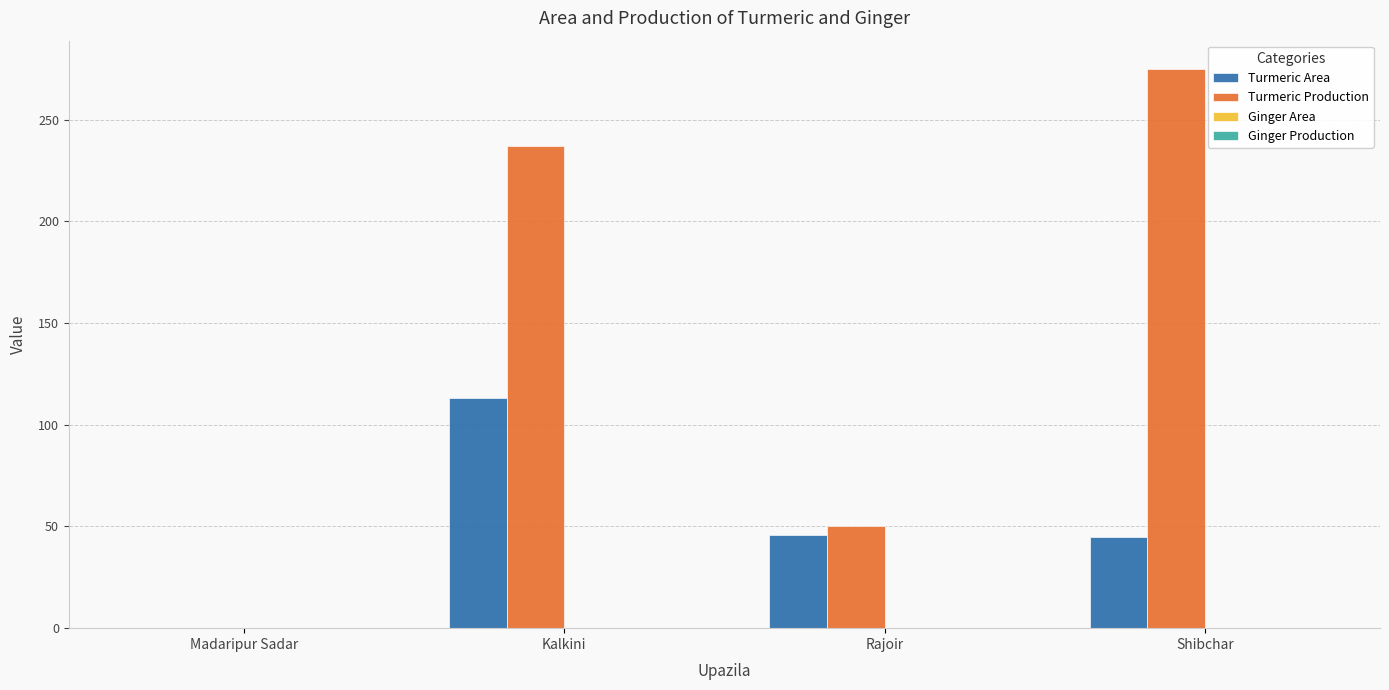

Which series has the largest total across all categories?

Turmeric Production